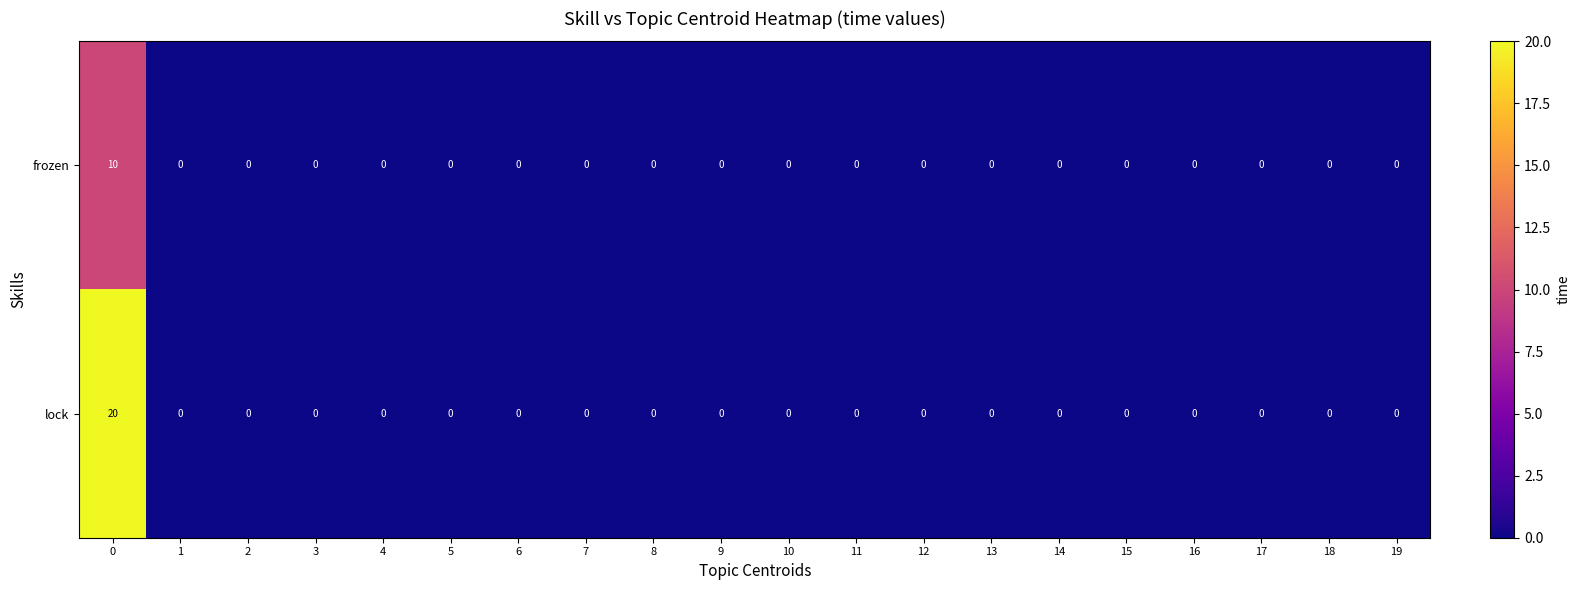

What is the difference between the highest and lowest values at 0?

10